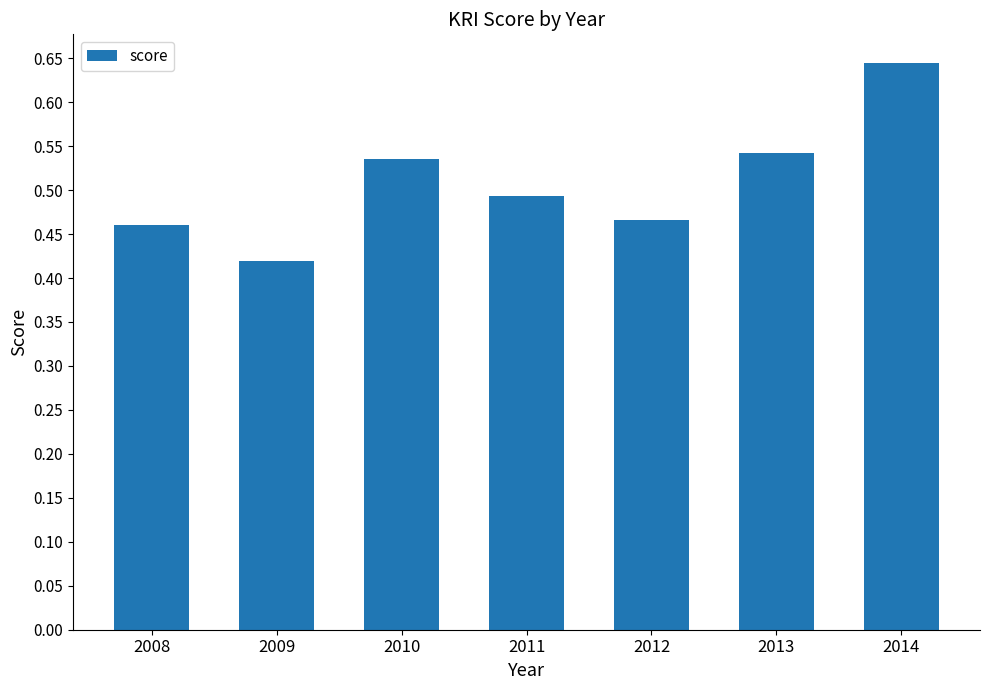

What is the sum of the values at 2009 and 2014?

1.1